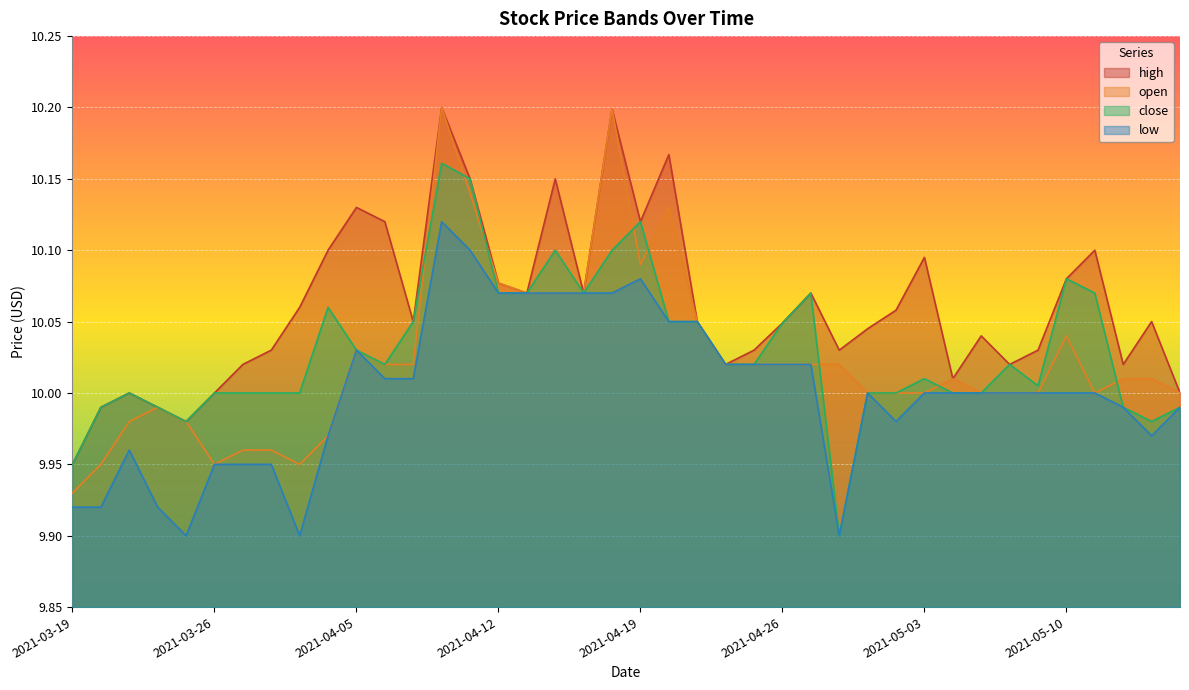

Does the chart display data point markers on the line(s)?

No